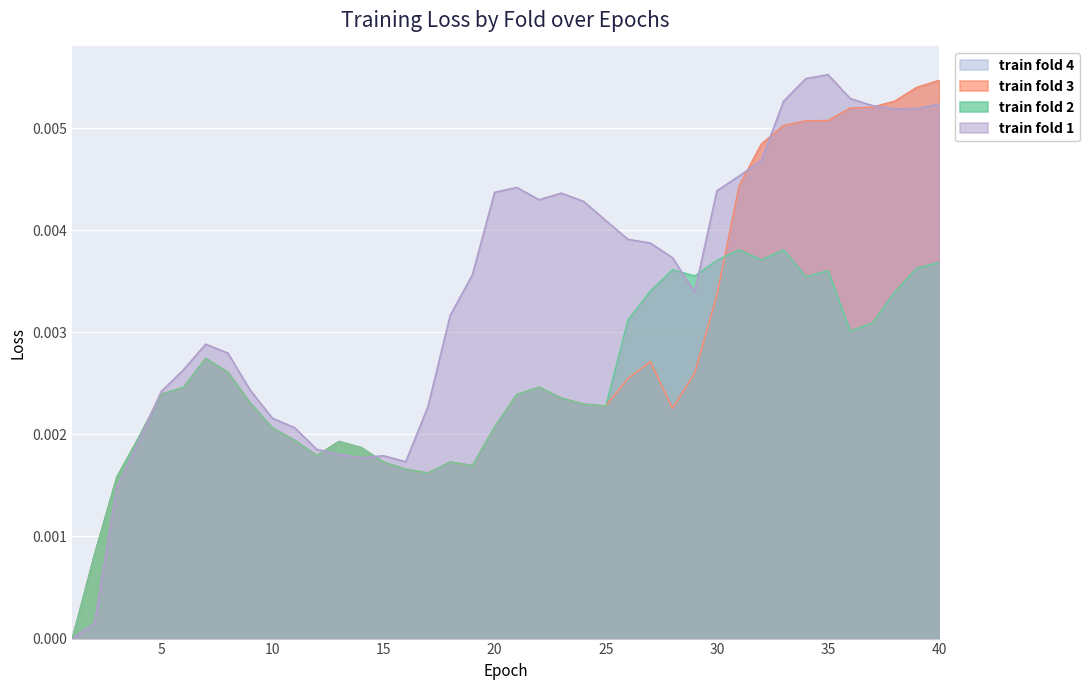

Which series has the largest range (max minus min)?

train fold 1